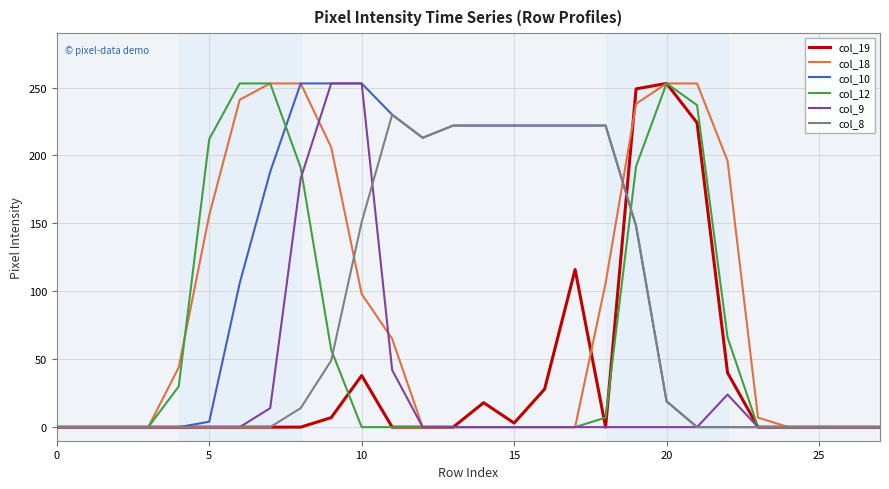

Where do col_12 and col_10 first cross each other?

7 and 8